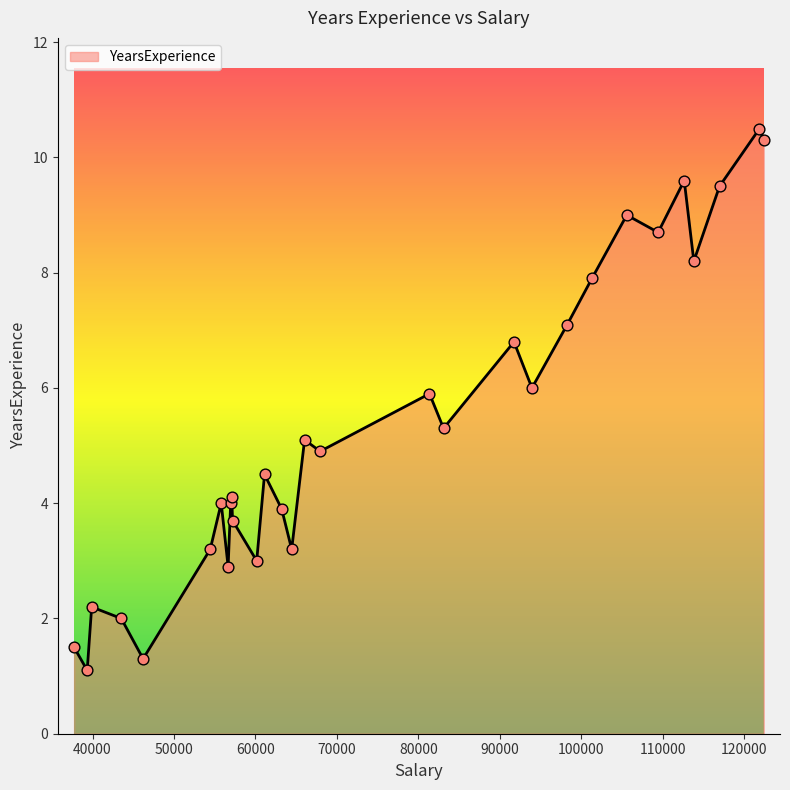

What is the smallest value displayed?

1.1